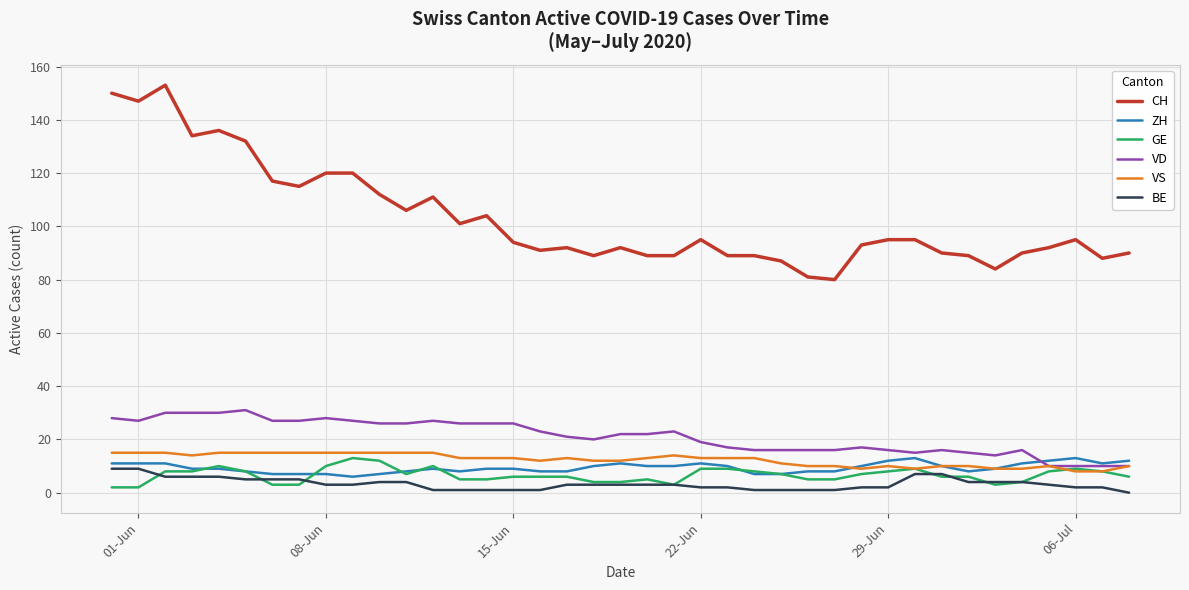

True or false: CH and GE cross at least once.

False